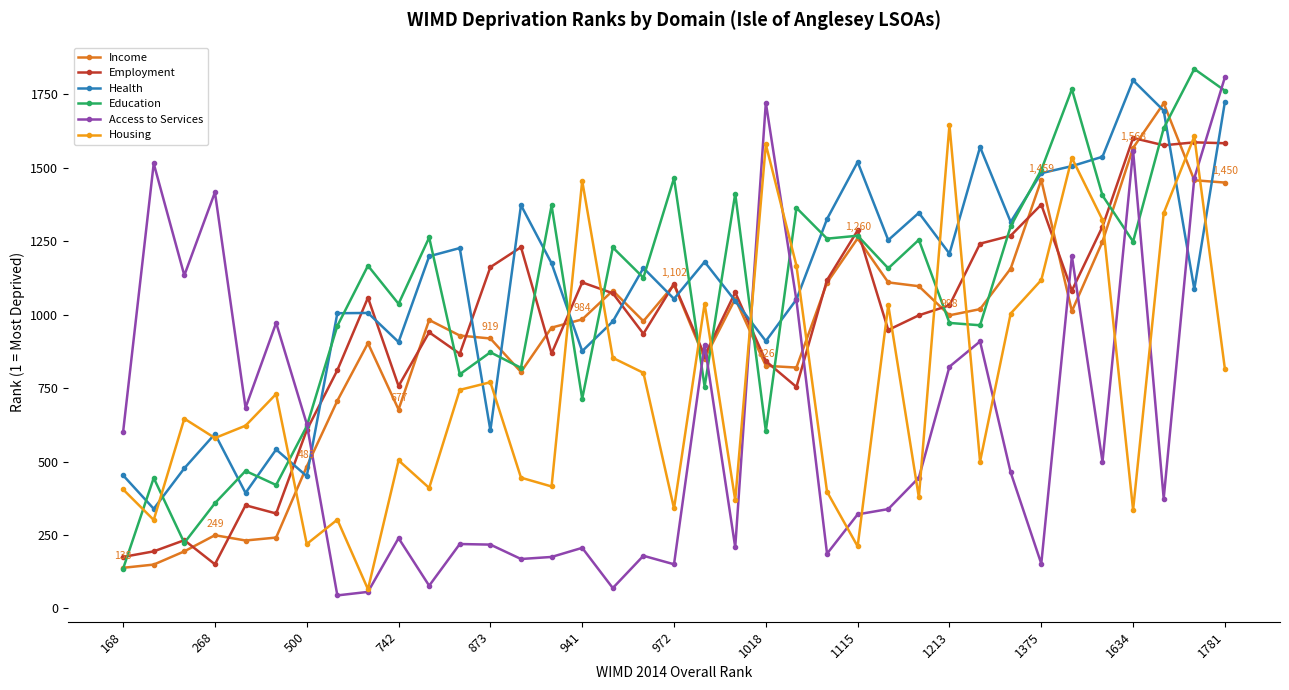

What is the minimum value shown in the chart?

44